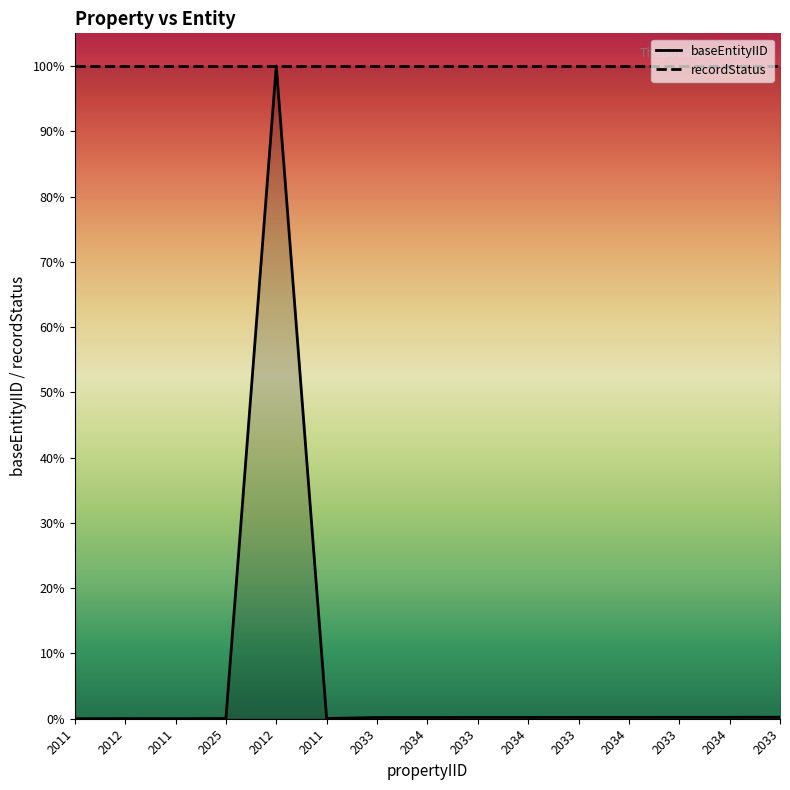

How many distinct data groups are displayed?

2